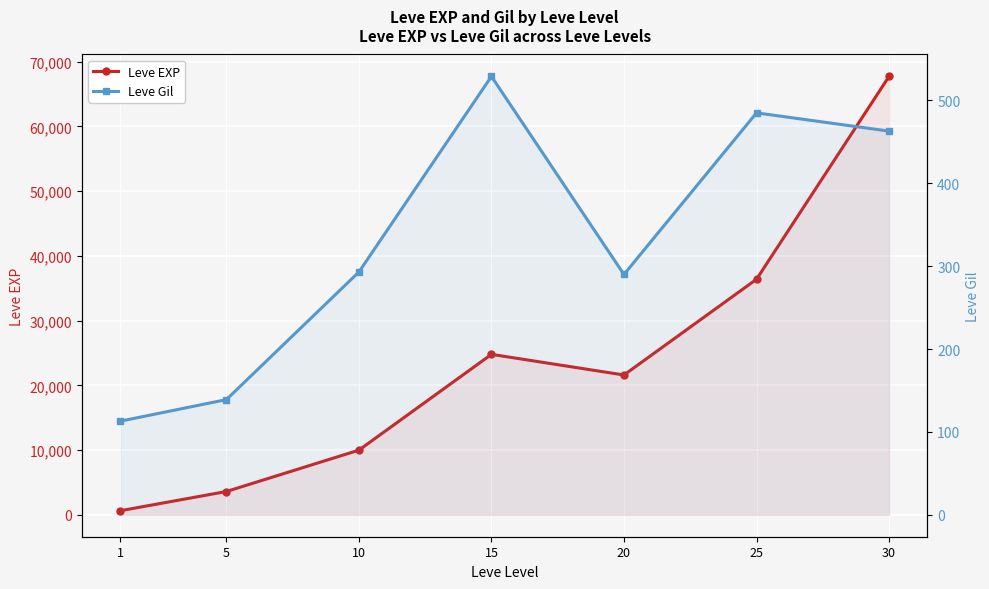

True or false: Leve Gil and Leve EXP intersect in this chart.

False